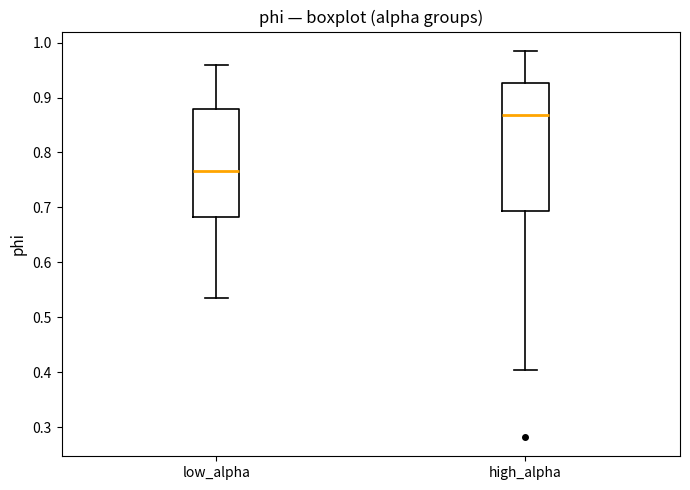

Reading left to right, transcribe this box plot: for each box, give where its median line is, the range the box spans, and where its two whiskers end, as read against the y-axis. The values are not printed on the chart, so give them approximately, as read against the axis.

low_alpha: median 0.77, box 0.68 to 0.88, whiskers 0.53 to 0.96
high_alpha: median 0.87, box 0.69 to 0.93, whiskers 0.40 to 0.99